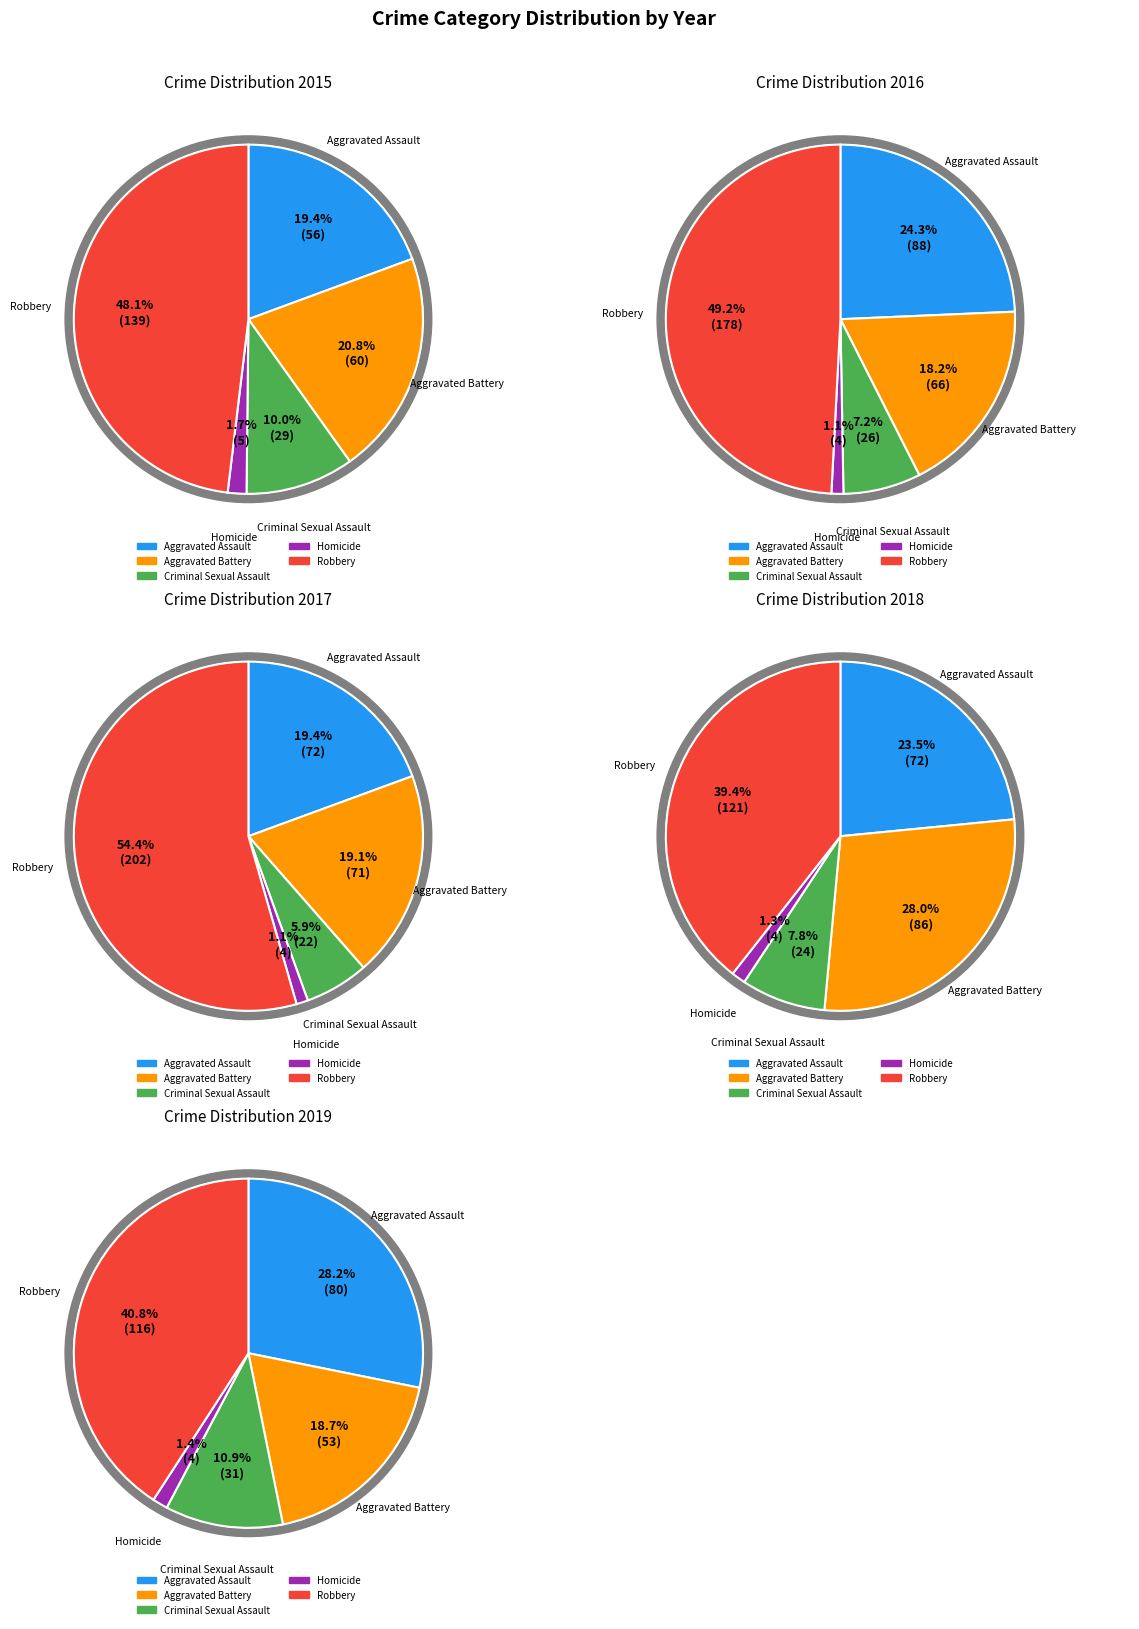

What is the smallest slice in the pie chart?

Homicide